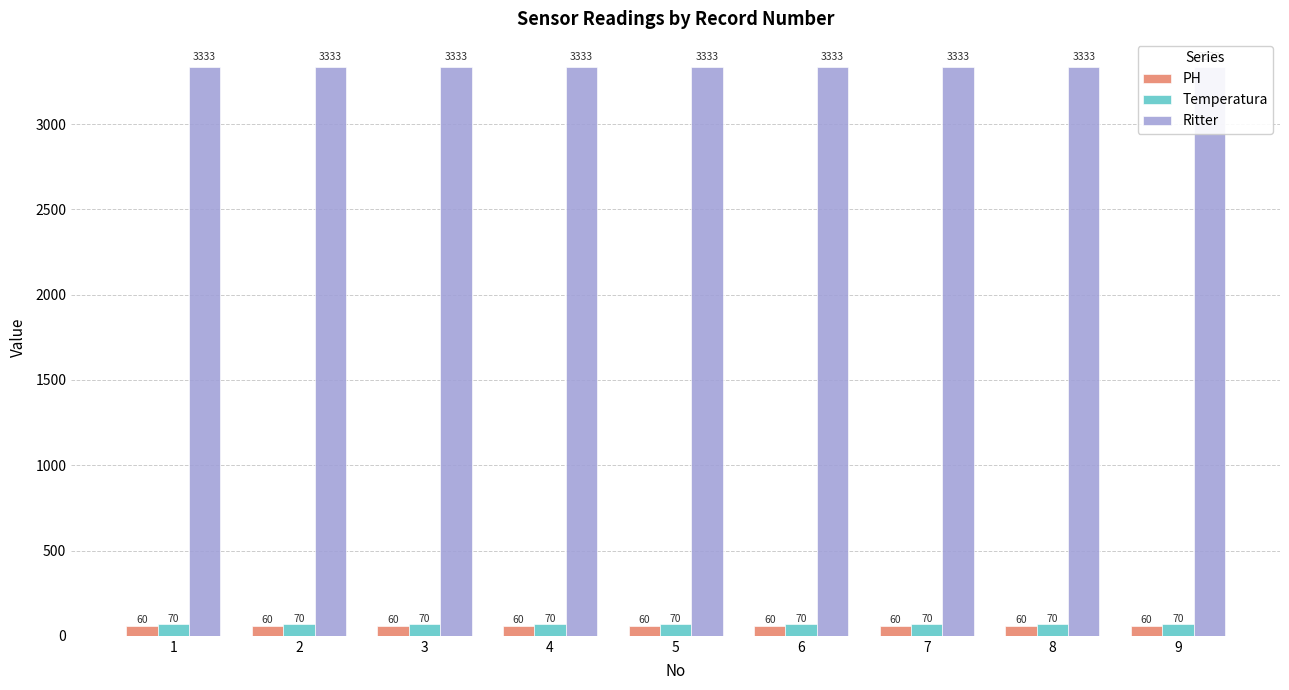

Reading right to left, what are all the values shown in this chart?

PH: 60	60	60	60	60	60	60	60	60
Temperatura: 70	70	70	70	70	70	70	70	70
Ritter: 3333	3333	3333	3333	3333	3333	3333	3333	3333